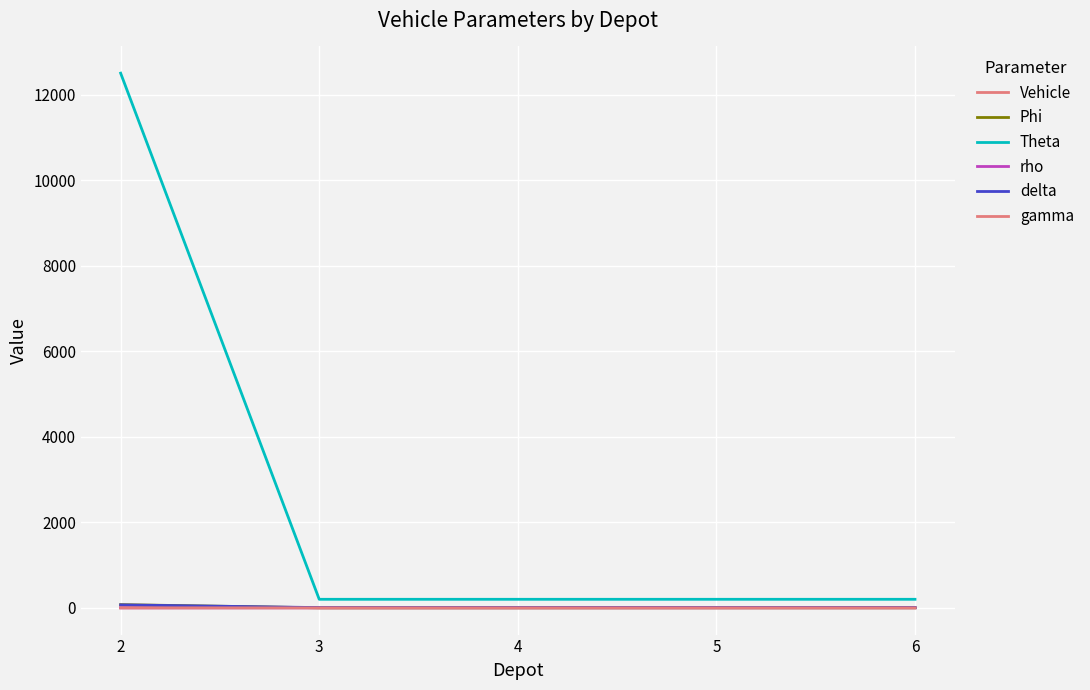

How many lines are shown in the chart?

6